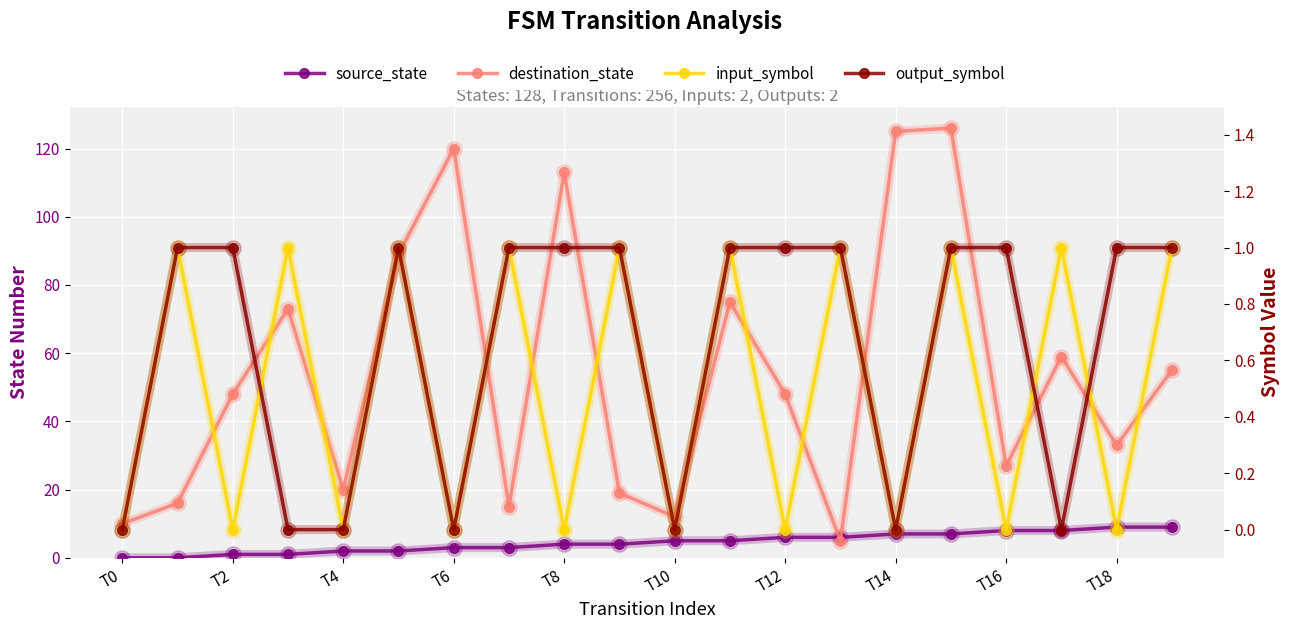

Which series has the largest range (max minus min)?

destination_state